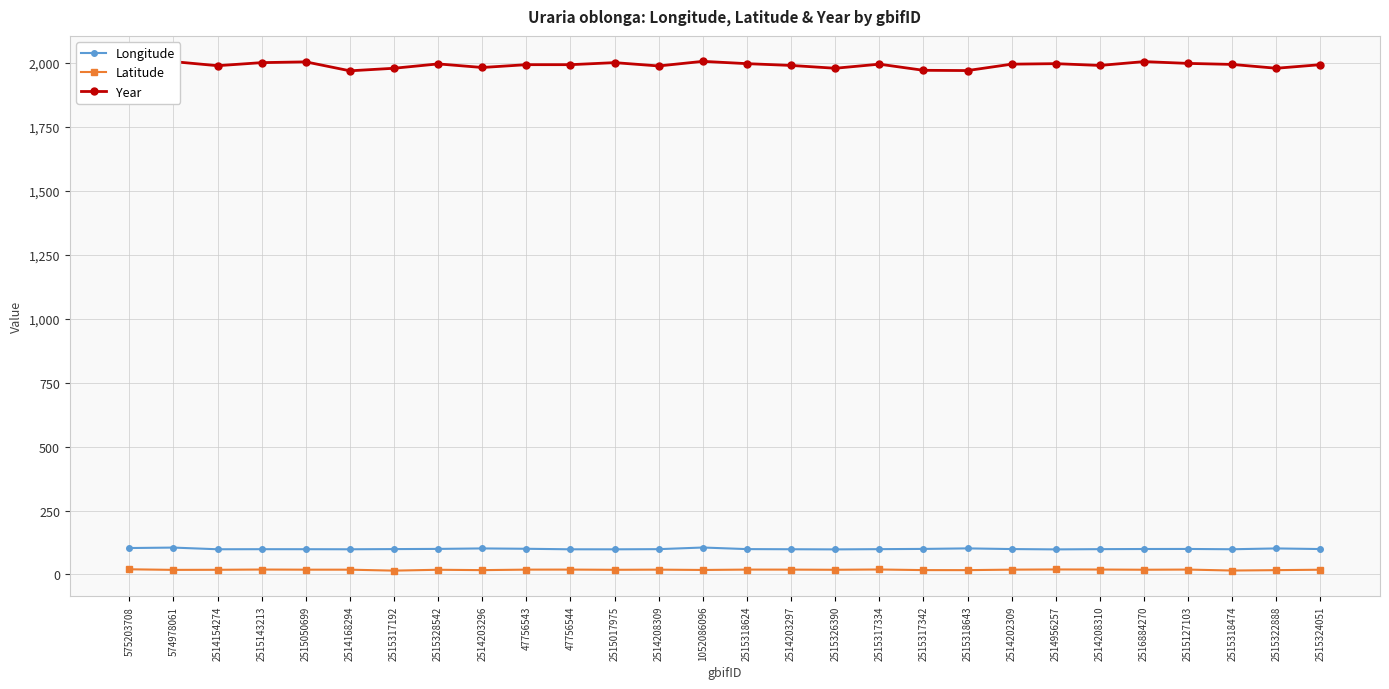

Rank the series at 2514202309 from lowest to highest value.

Latitude, Longitude, Year